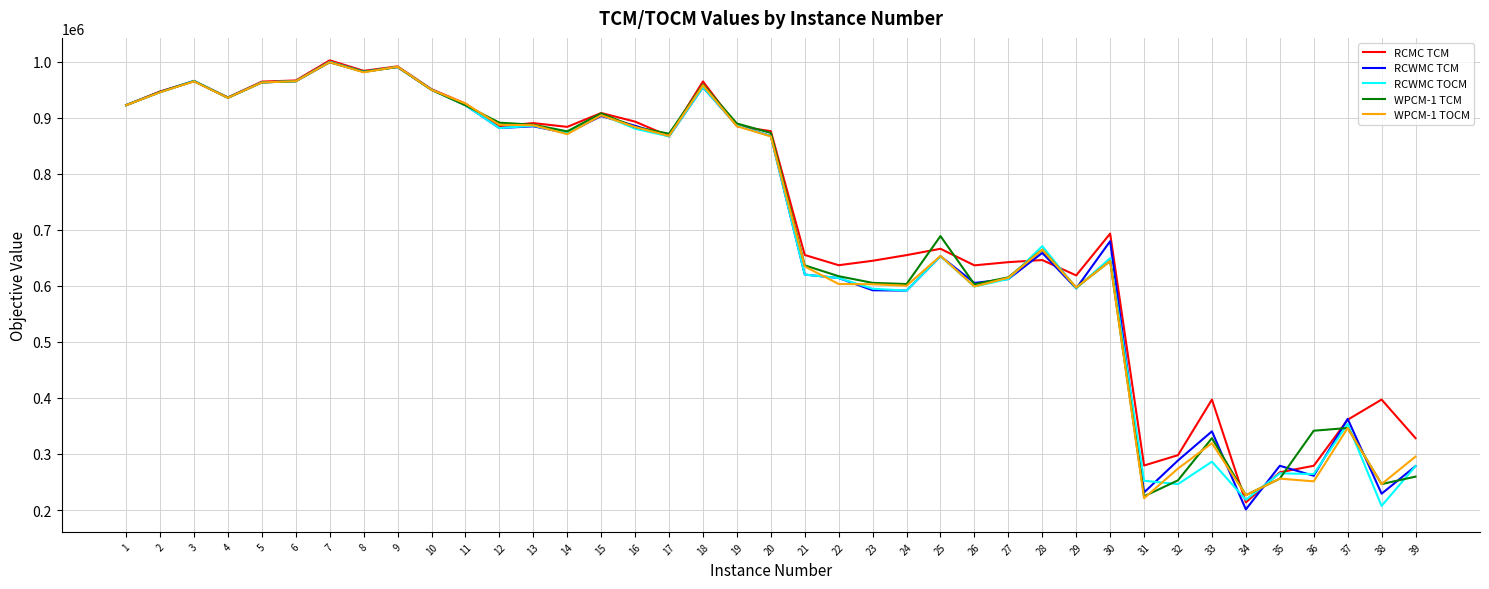

What is the average value of the RCWMC TOCM series?

695286